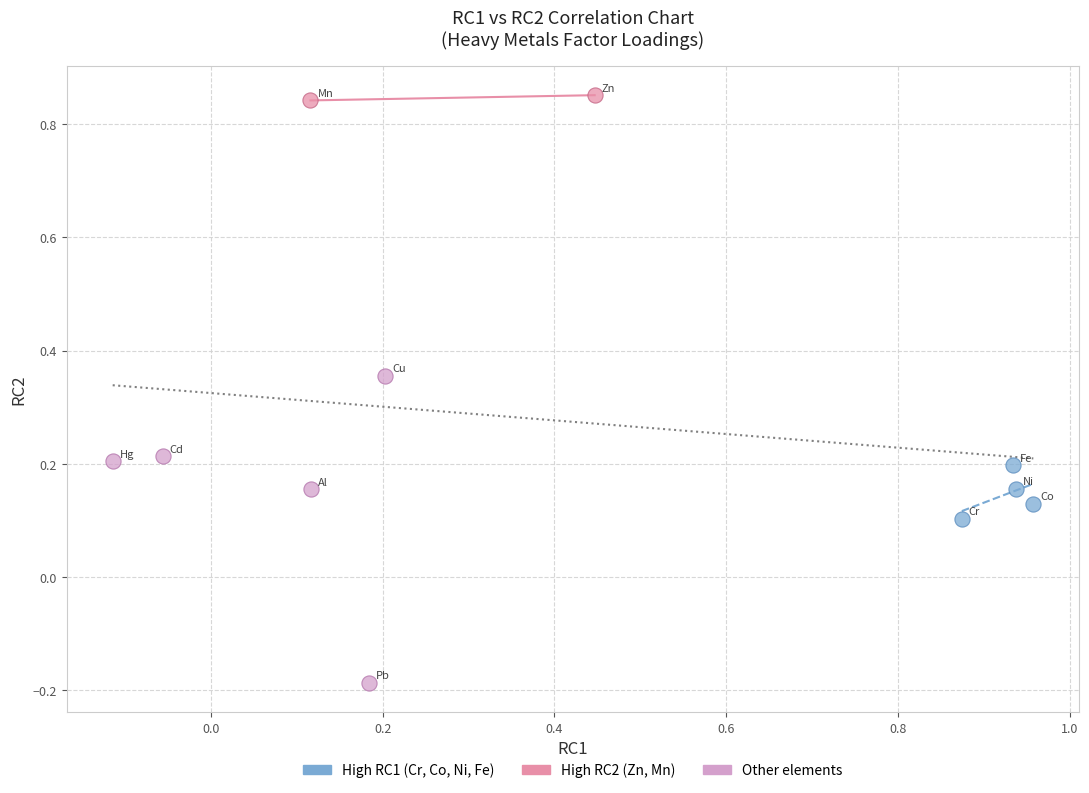

What are all the series names shown in the legend?

High RC1 (Cr, Co, Ni, Fe), High RC2 (Zn, Mn), Other elements